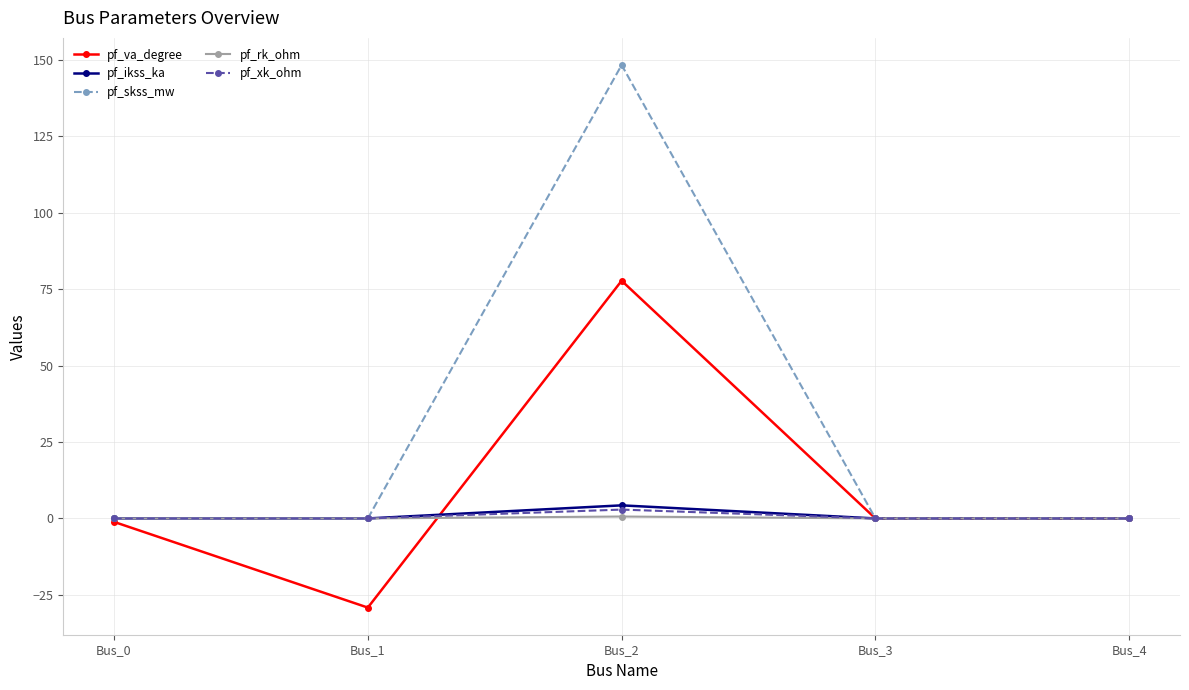

What is the value of the pf_skss_mw point at the 3rd from the left?

148.4